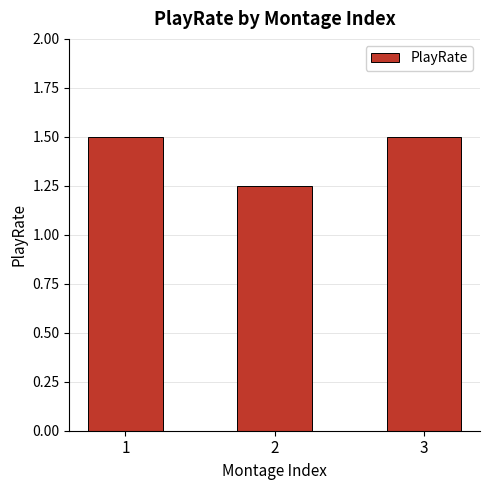

What is the greatest value displayed?

1.5